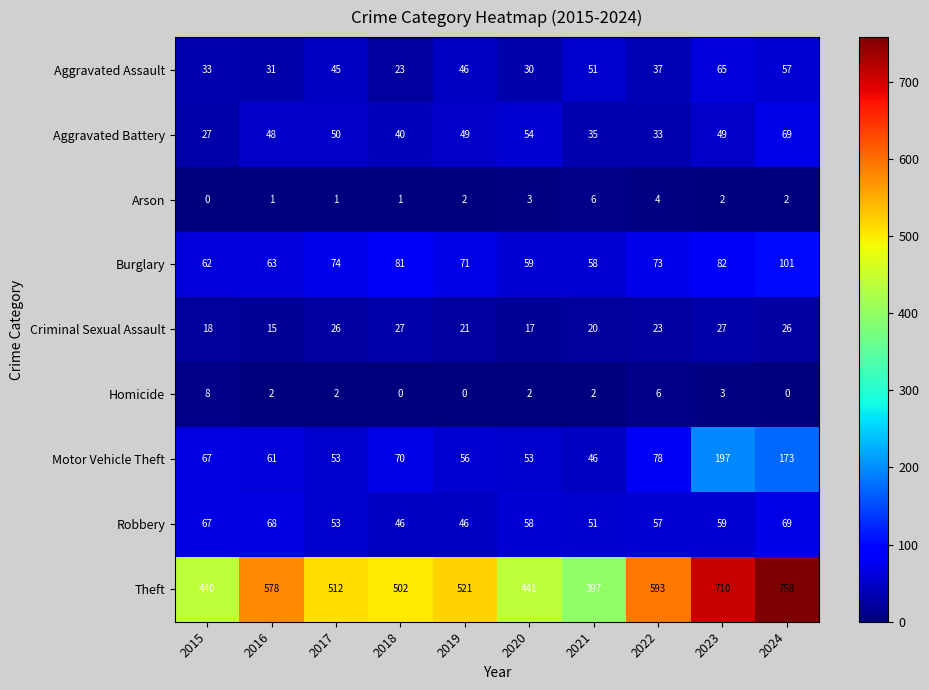

What is the lowest value of the Motor Vehicle Theft series?

46